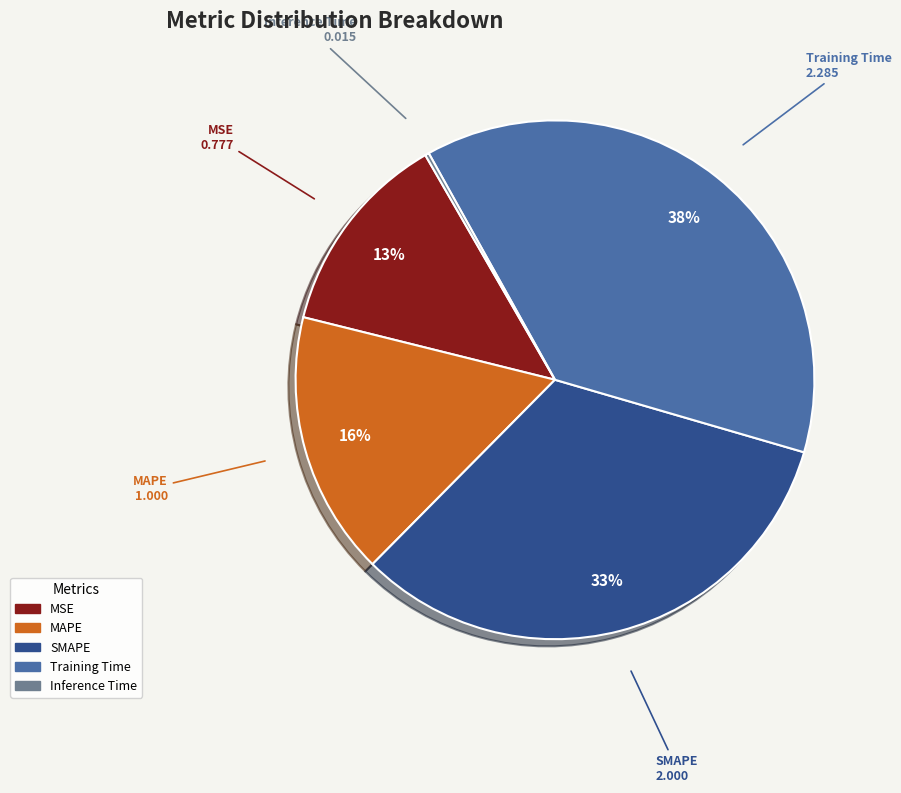

Combined, do MAPE and SMAPE account for over 50%?

No